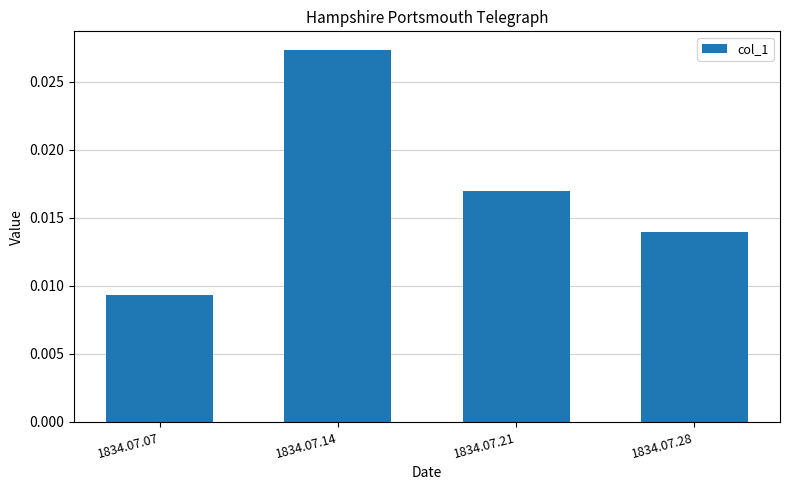

Rank the categories by value from lowest to highest.

1834.07.07, 1834.07.28, 1834.07.21, 1834.07.14